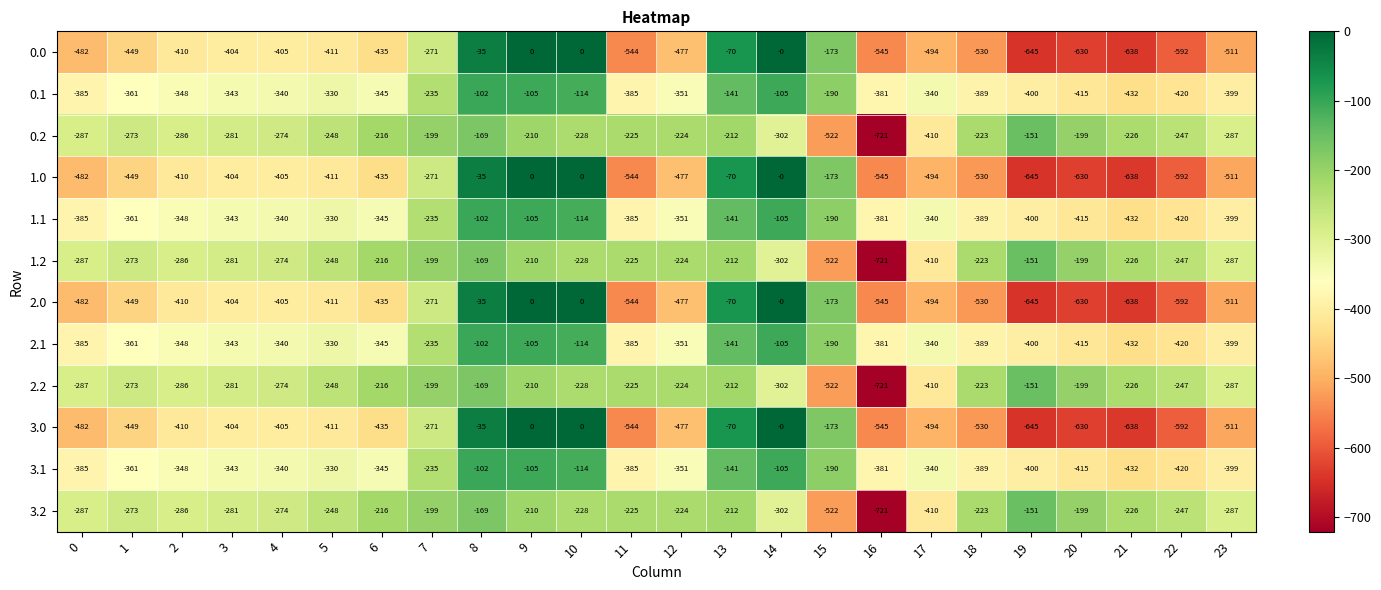

At which label does 0.0 reach its minimum?

19